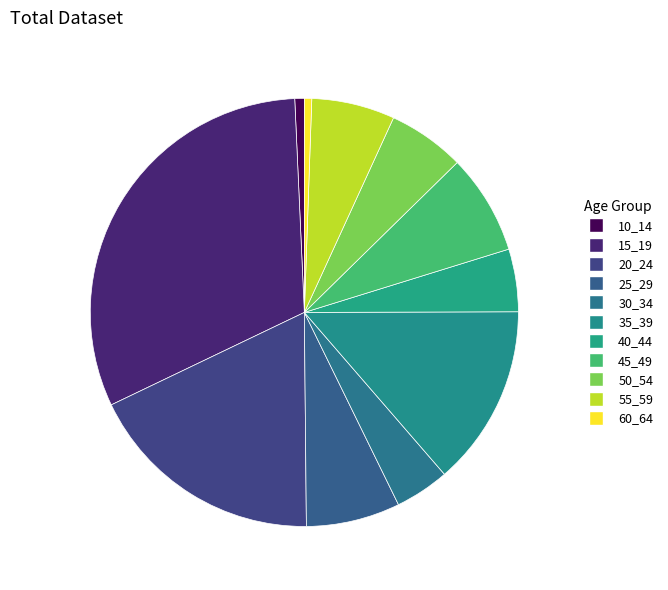

How many slices are in this pie chart?

11